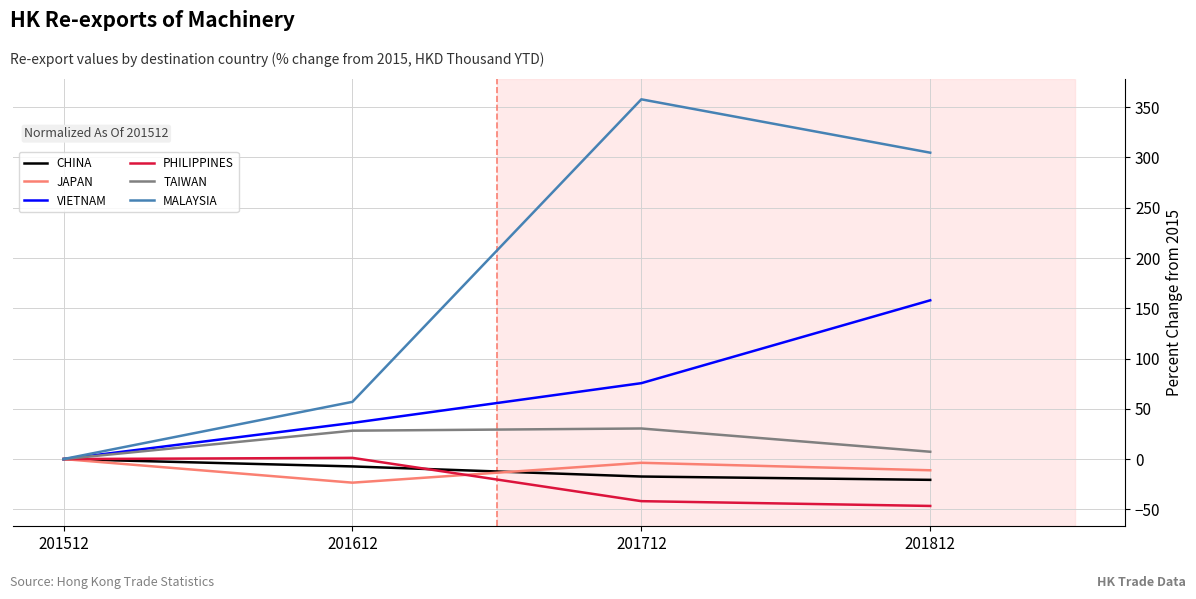

Between 201512 and 201712, which series saw the biggest shift?

MALAYSIA